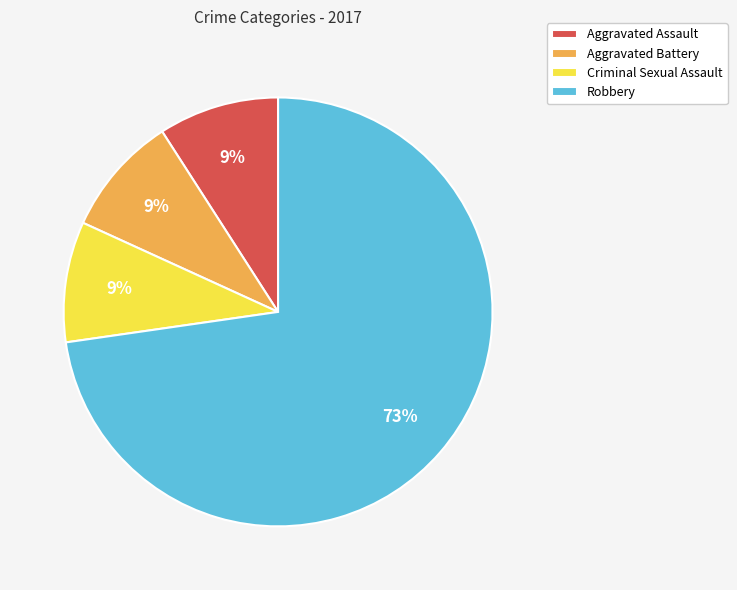

Is the sum of Aggravated Battery and Robbery greater than half?

Yes